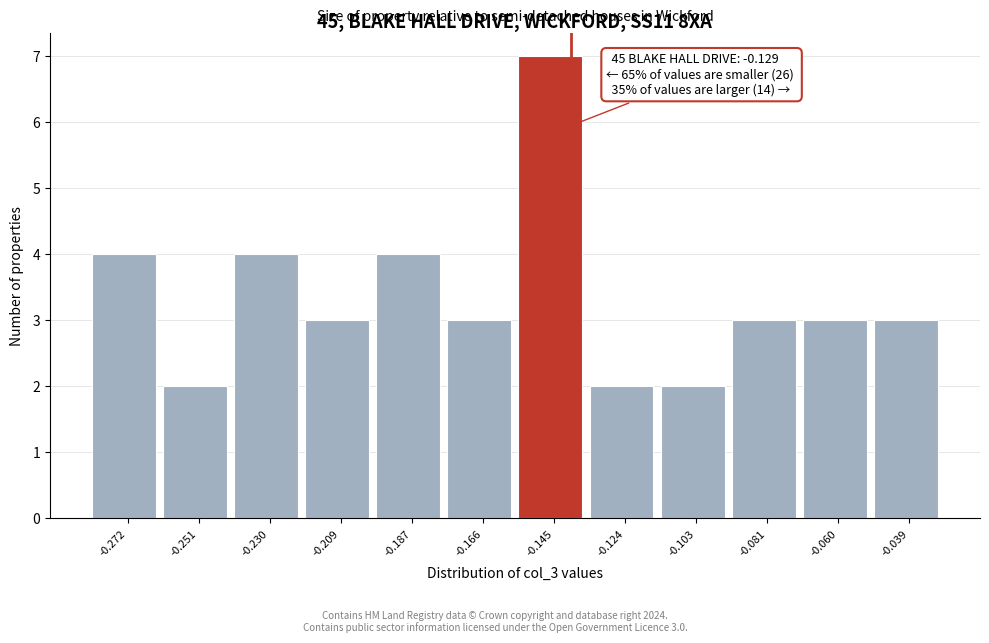

Reading left to right, what are all the values shown in this chart?

4	2	4	3	4	3	7	2	2	3	3	3